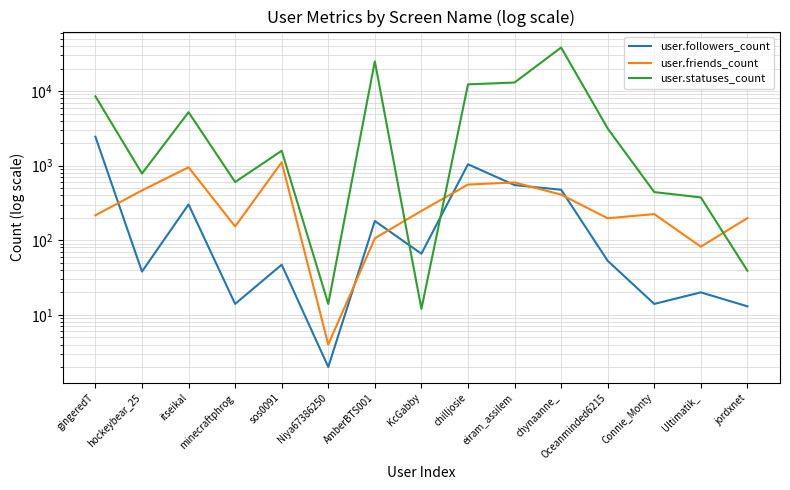

How many lines are shown in the chart?

3